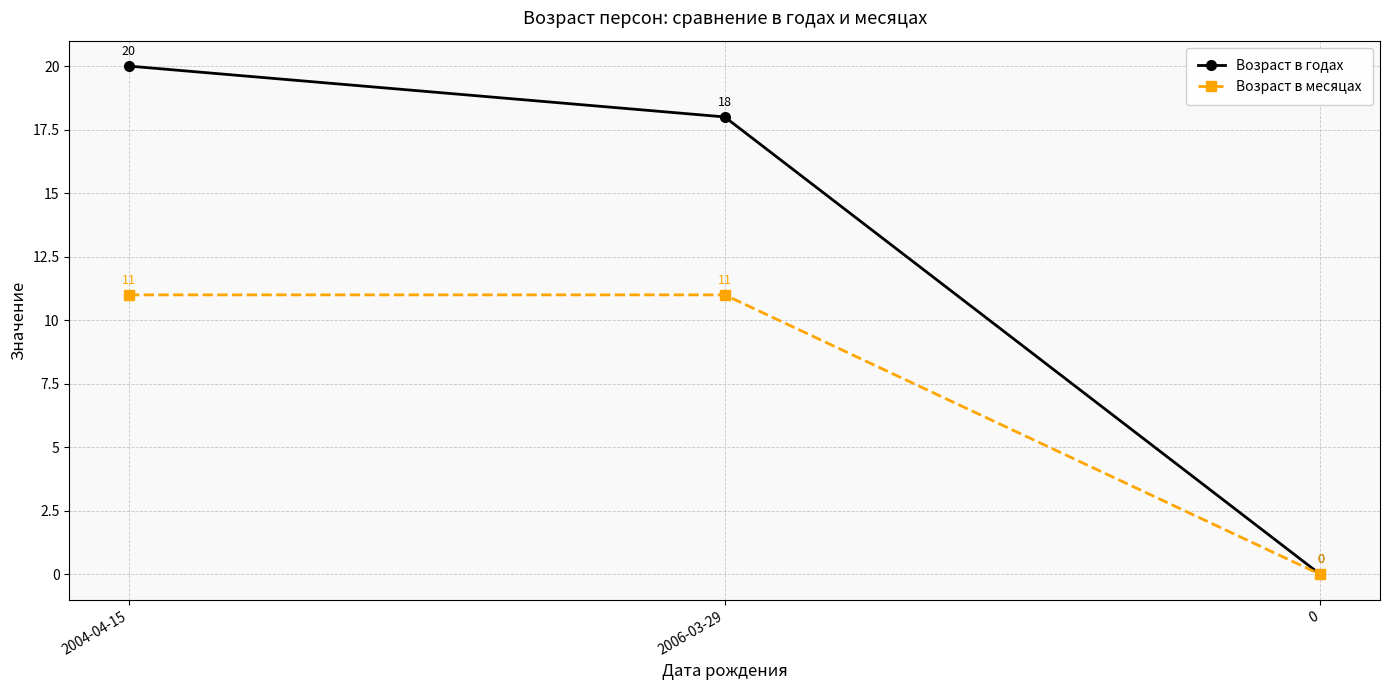

What is the label of the 2nd point from the right?

2006-03-29